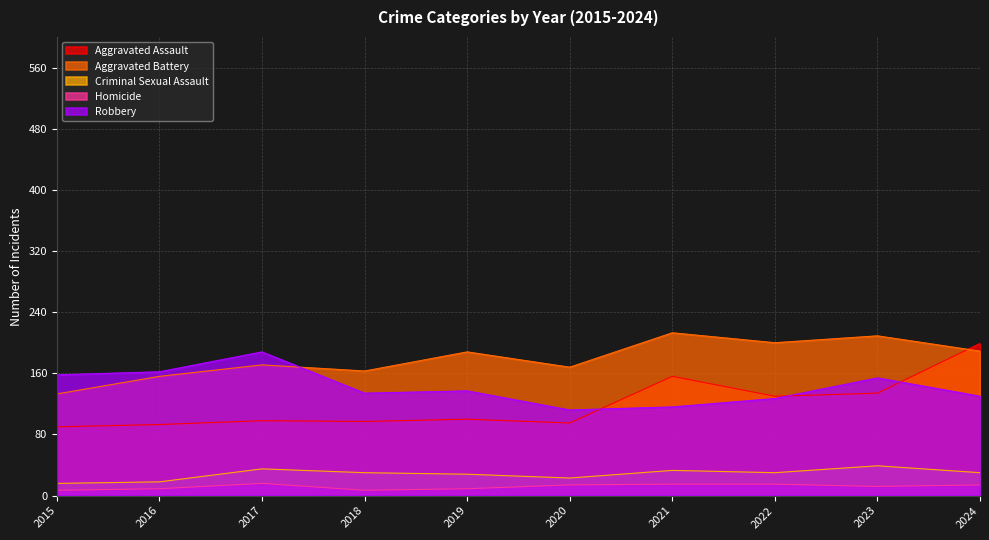

What is the approximate value of Aggravated Assault at 2018, to the nearest 5?

95